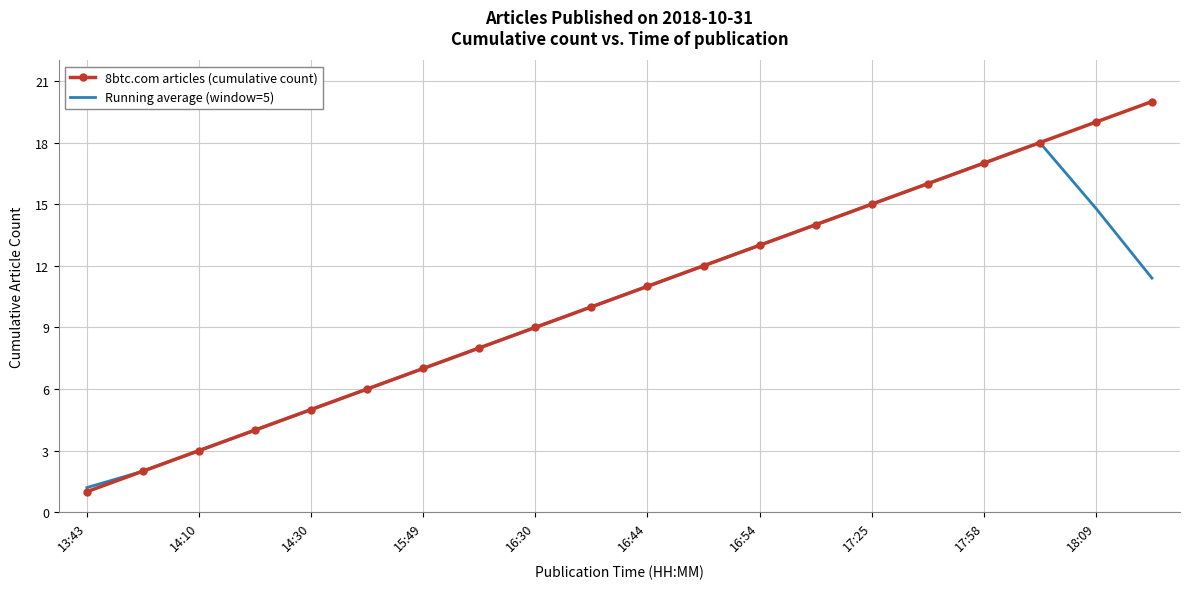

What is the maximum value shown in the chart?

20.0